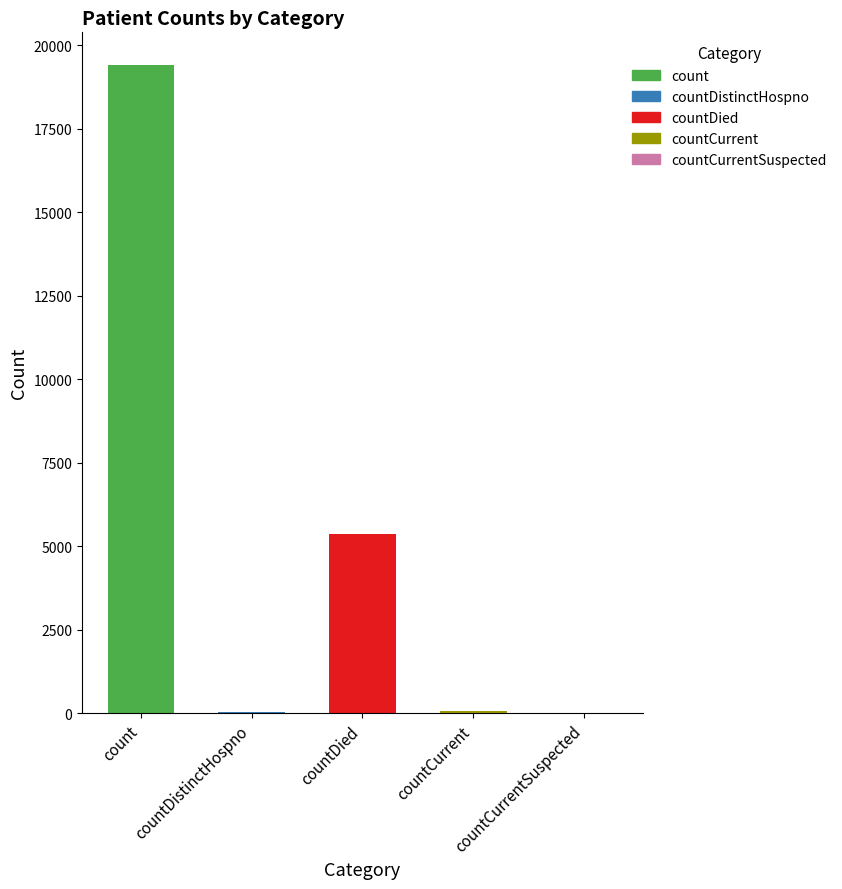

What is the greatest value displayed?

19420